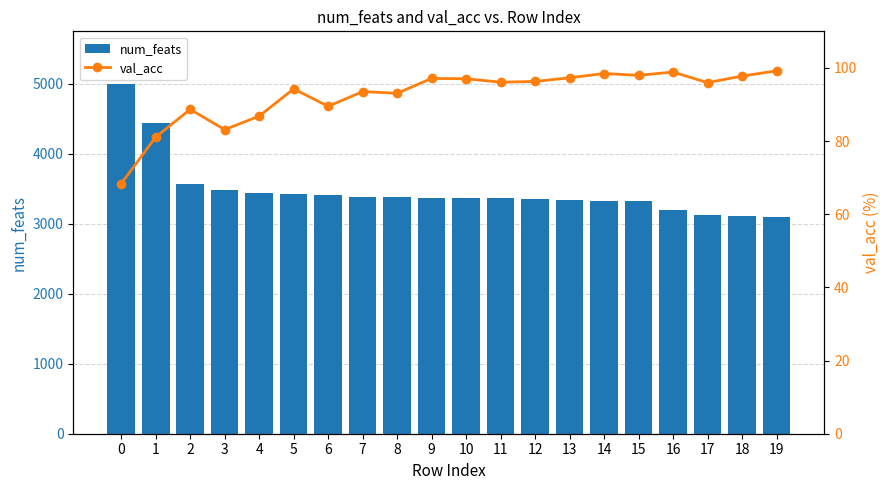

Reading left to right, list all the values displayed in this chart.

num_feats: 0=5000.0	1=4434.0	2=3565.0	3=3485.0	4=3444.0	5=3432.0	6=3414.0	7=3379.0	8=3377.0	9=3374.0	10=3367.0	11=3369.0	12=3356.0	13=3342.0	14=3329.0	15=3324.0	16=3192.0	17=3123.0	18=3110.0	19=3099.0
val_acc: 0=68.4	1=81.1	2=88.7	3=83.1	4=86.8	5=94.3	6=89.5	7=93.5	8=93.1	9=97.1	10=97.0	11=96.1	12=96.3	13=97.3	14=98.5	15=98.0	16=98.9	17=96.0	18=97.8	19=99.2